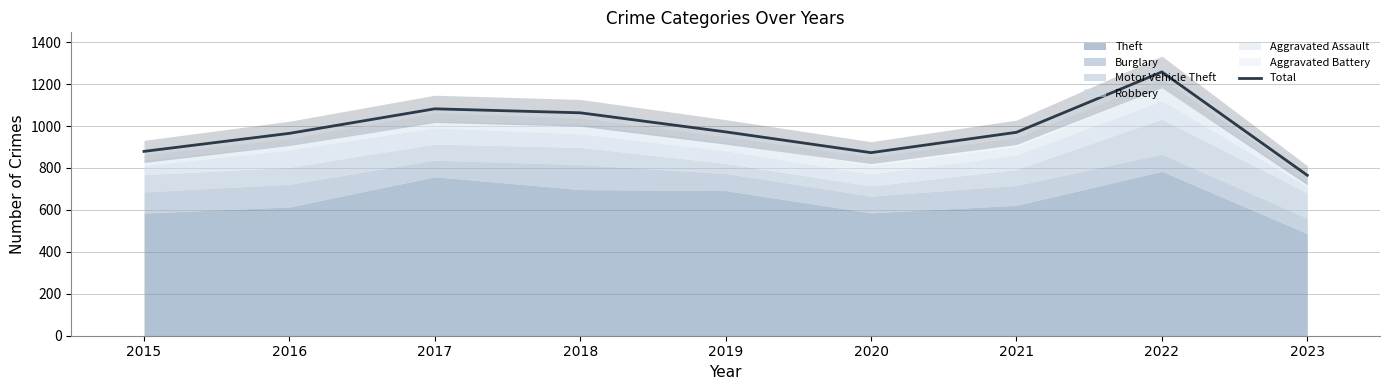

Count the number of categories in the chart.

9